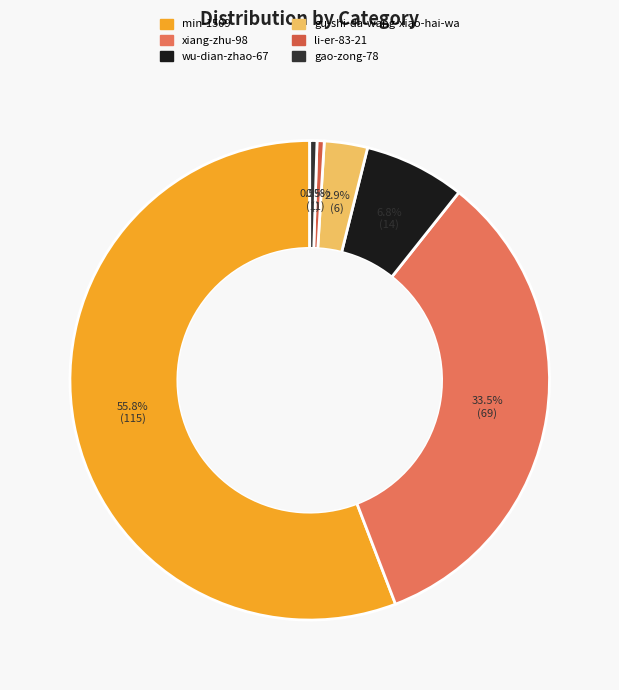

Which category has the biggest portion of the pie?

min-1509